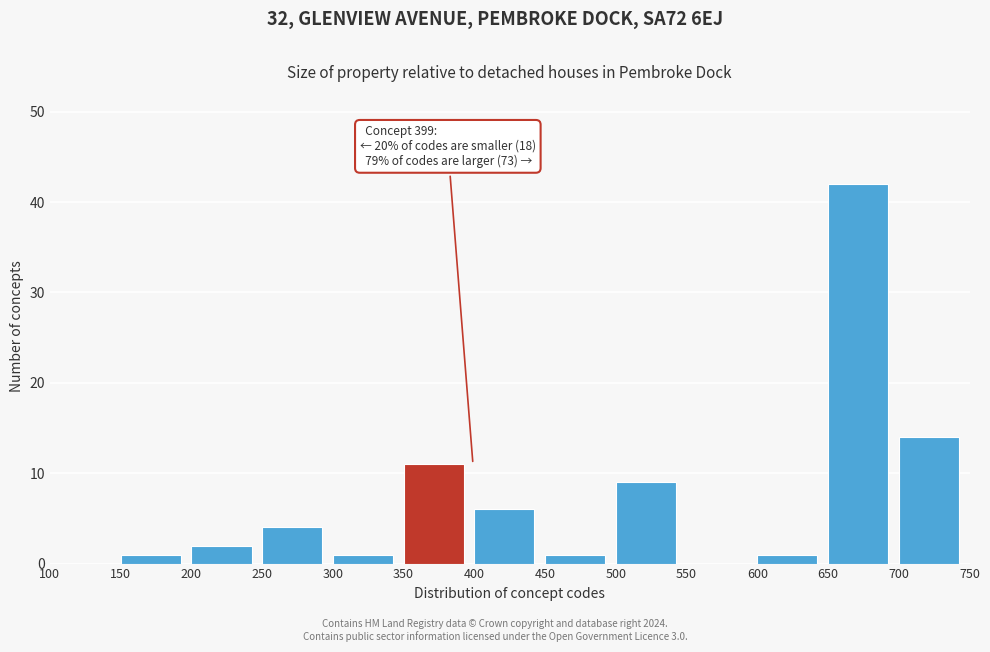

Over which range of the x-axis is the bar tallest?

650 to 700